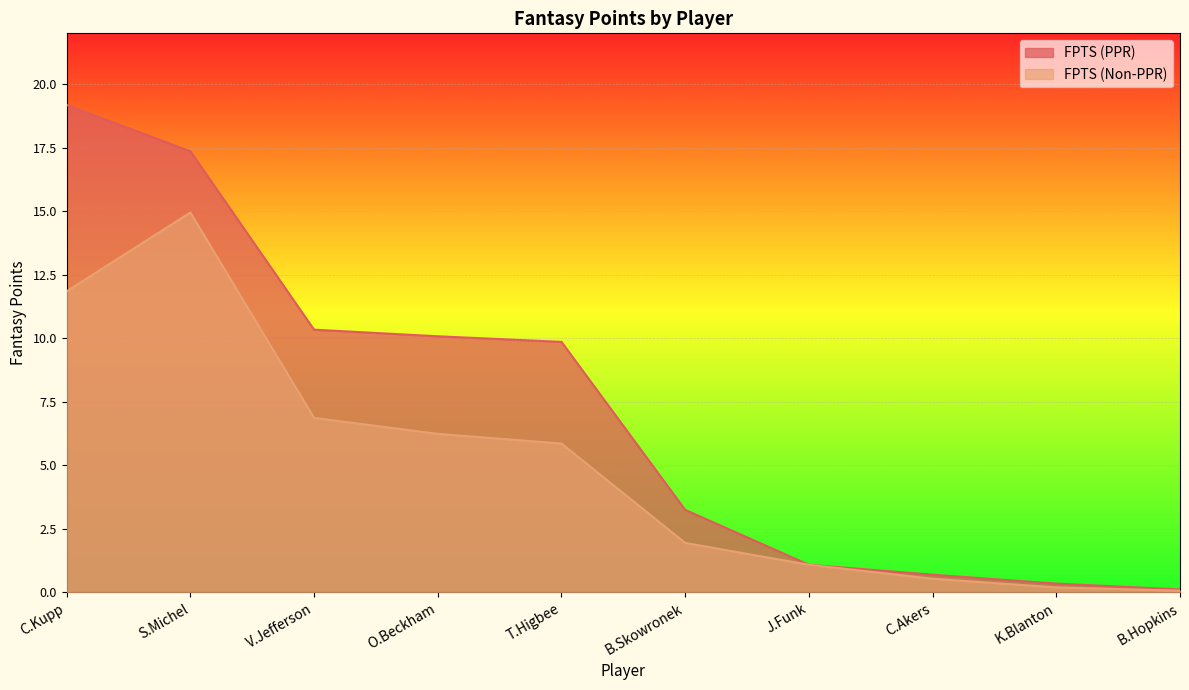

True or false: FPTS (Non-PPR) and FPTS (PPR) cross at least once.

False